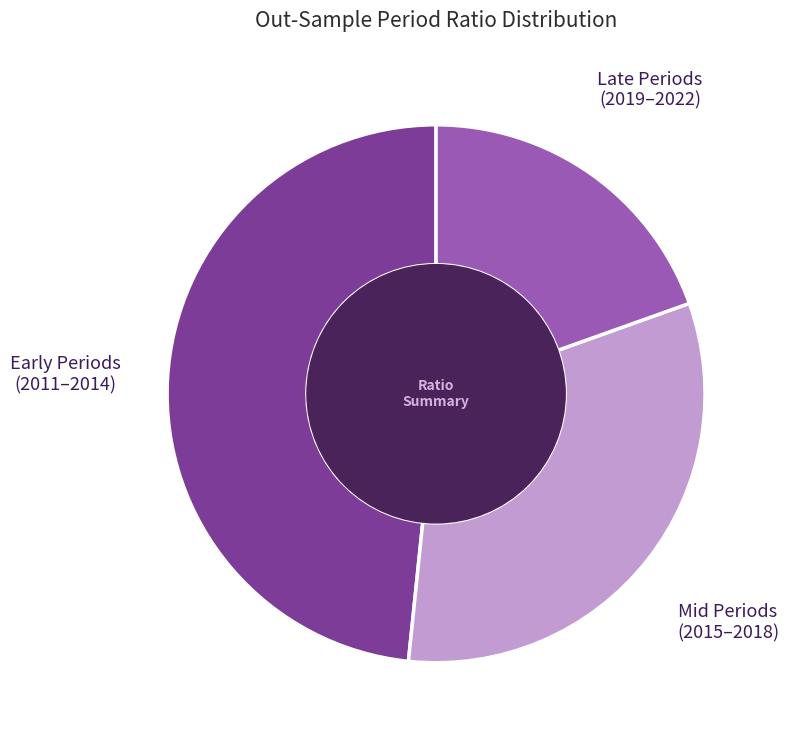

What is the smallest slice in the pie chart?

Late Periods (2019–2022)